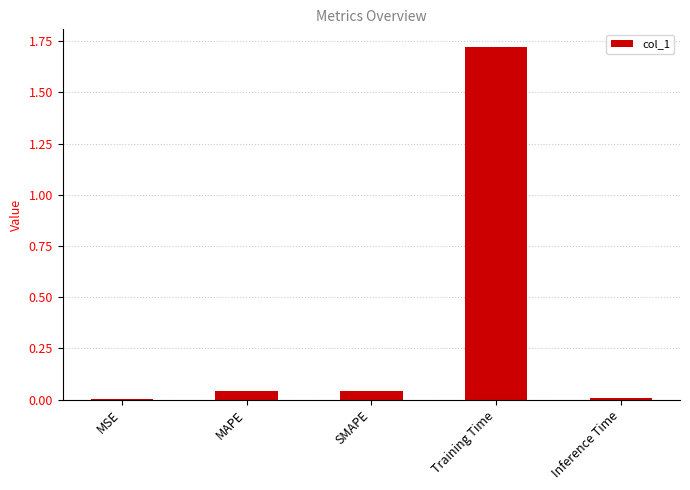

Between Training Time and MAPE, which is larger?

Training Time